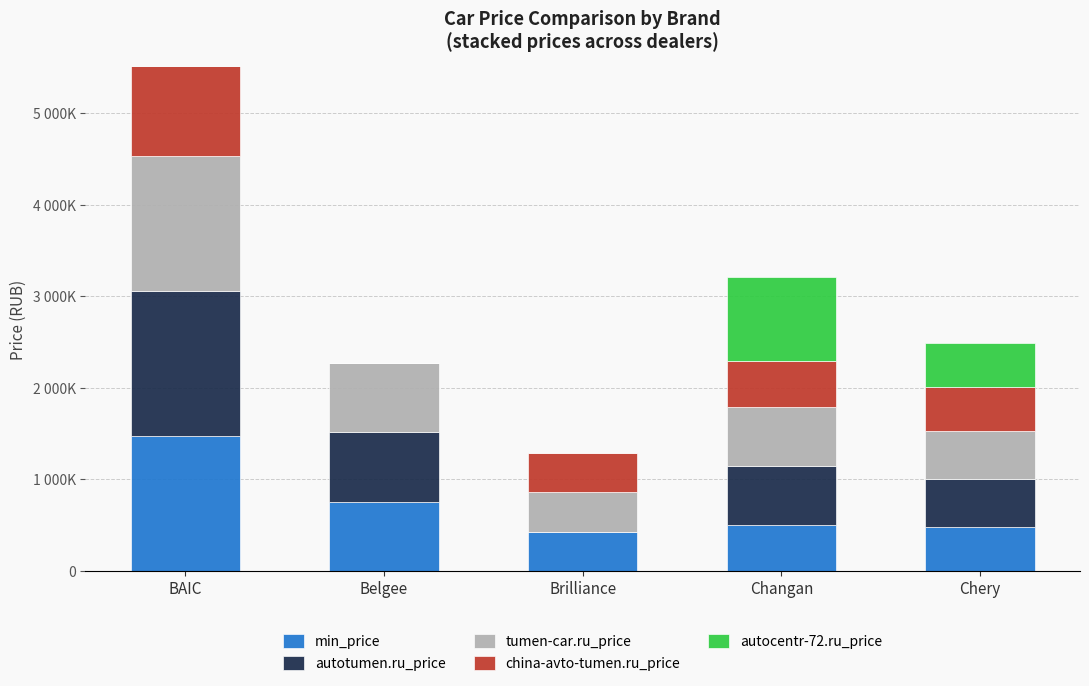

What is the label of the 4th bar from the left?

Changan